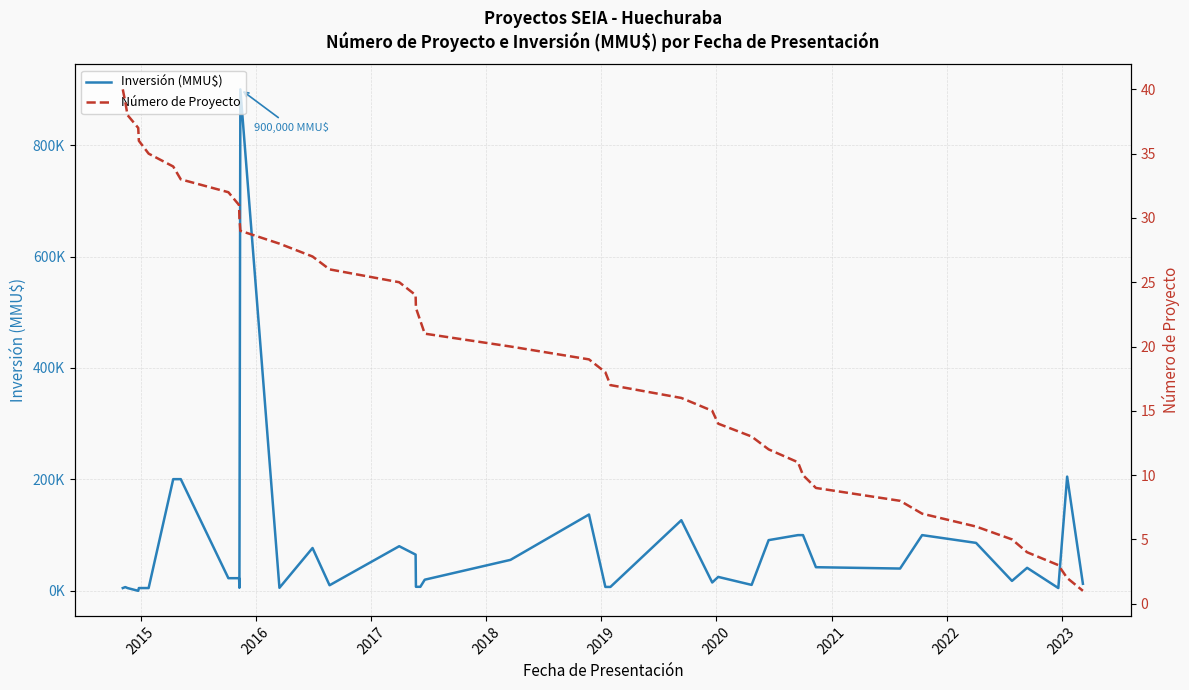

What is the label of the 39th point from the right?

2015